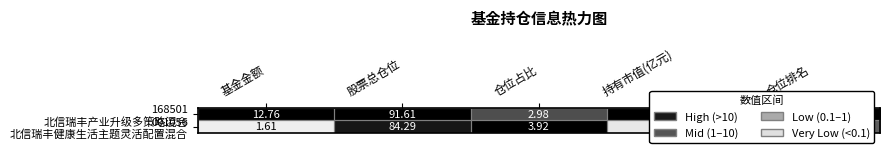

At which category does the chart reach its peak across all series?

股票总仓位